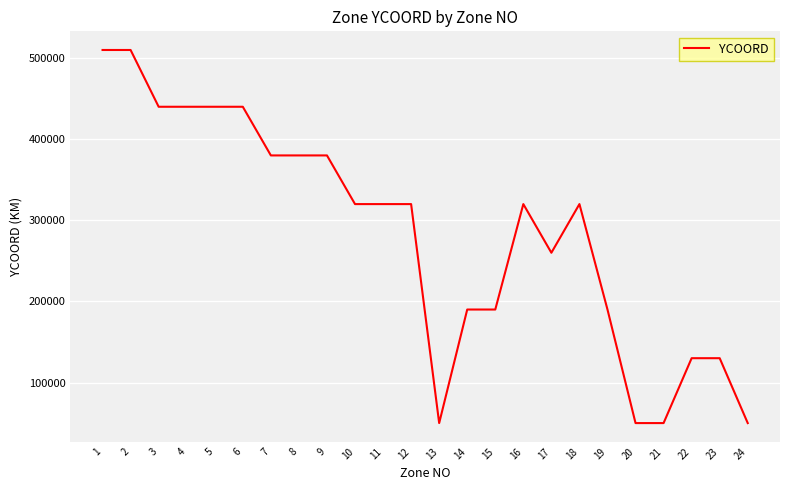

What is the average value?

283750